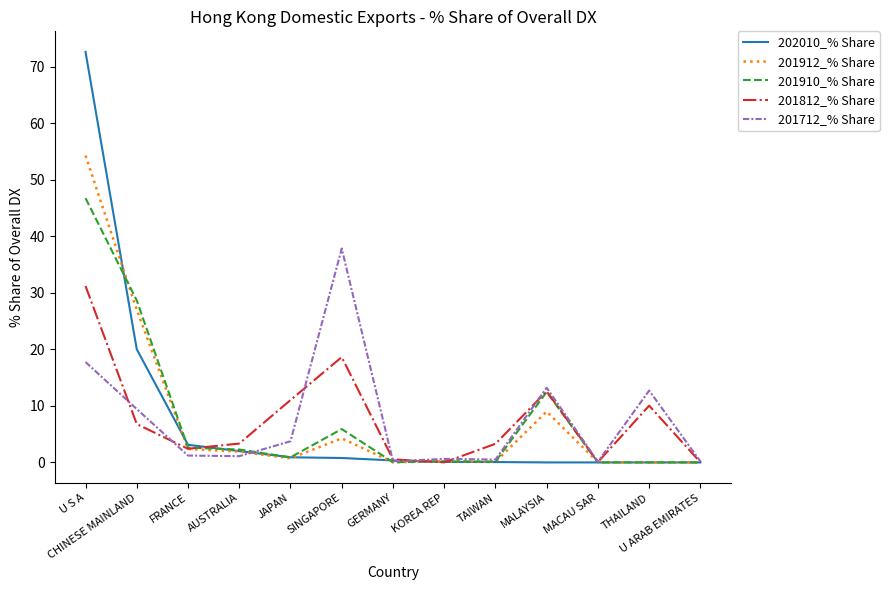

Which category has the highest value in the 202010_% Share series?

U S A